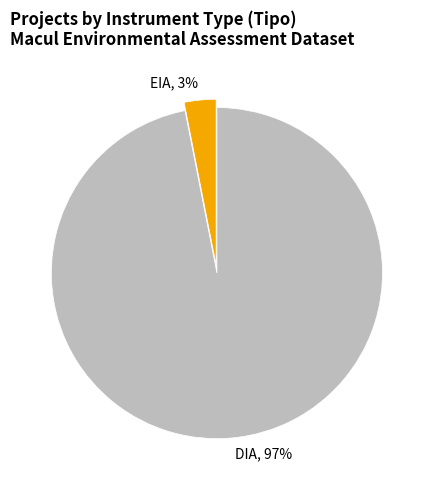

Which category has the biggest portion of the pie?

DIA